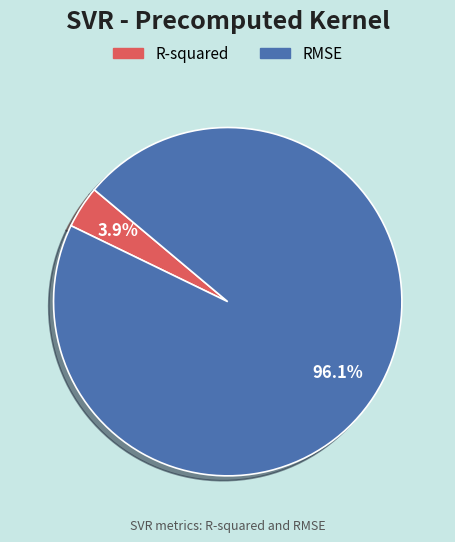

Combined, do R-squared and RMSE account for over 50%?

Yes